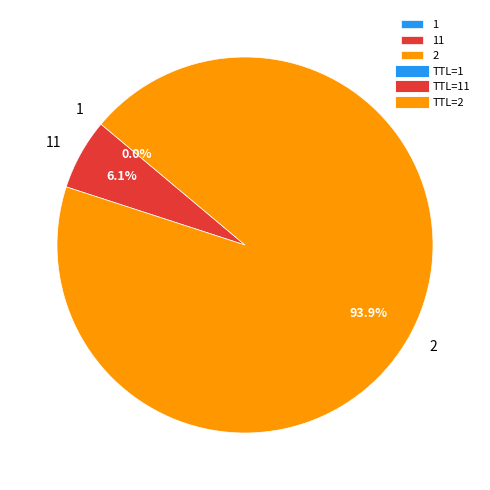

Which slice represents more than half of the pie?

2